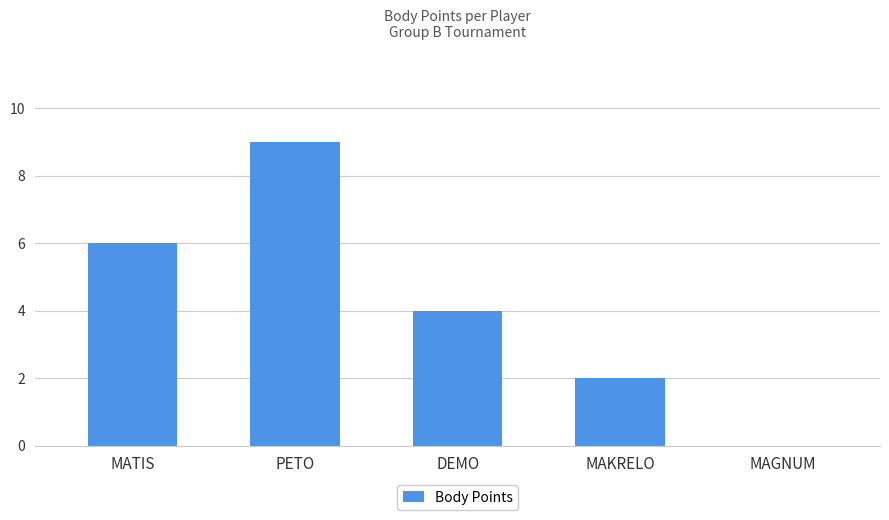

Is it true that the value at MAKRELO is 3?

False